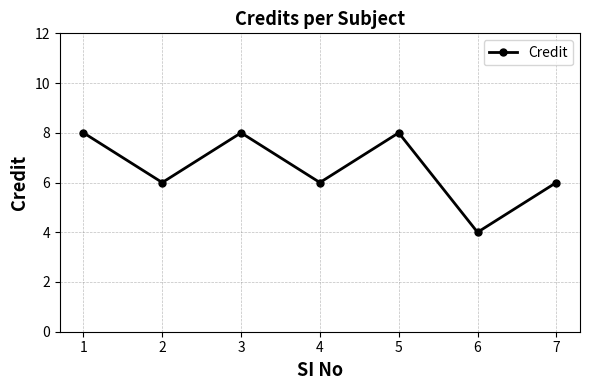

True or false: the data has more than 2 interior local peaks.

False